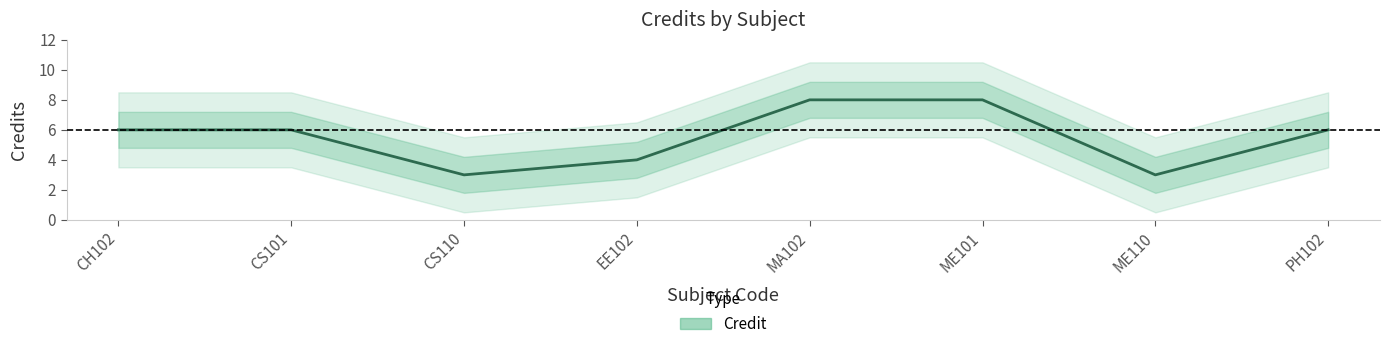

Which has a higher value, CH102 or MA102?

MA102